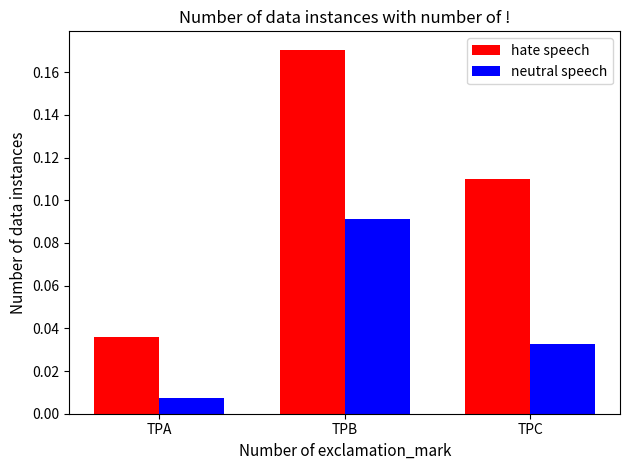

The value of neutral speech at TPB is 0.2. True or false?

False